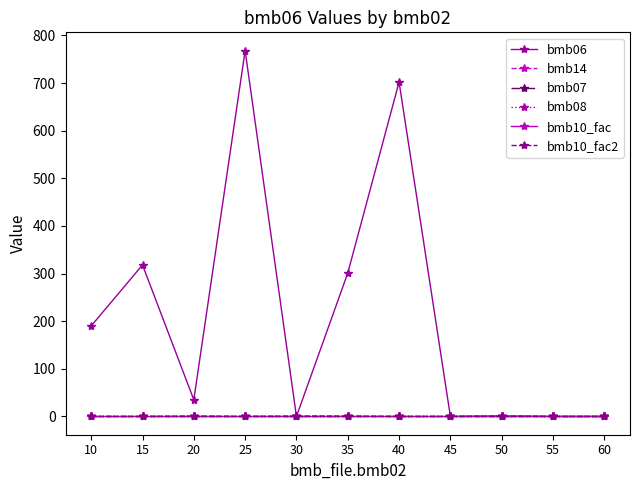

Rank the series at 55 from lowest to highest value.

bmb06, bmb14, bmb08, bmb07, bmb10_fac, bmb10_fac2